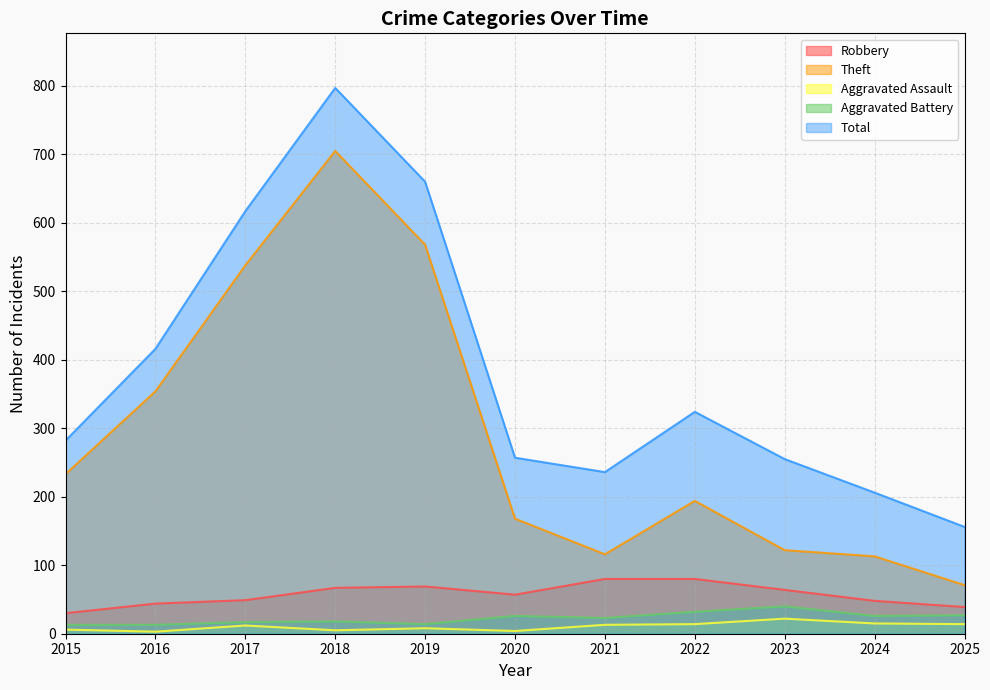

What is the difference between the second highest and minimum values in the Aggravated Assault series?

12